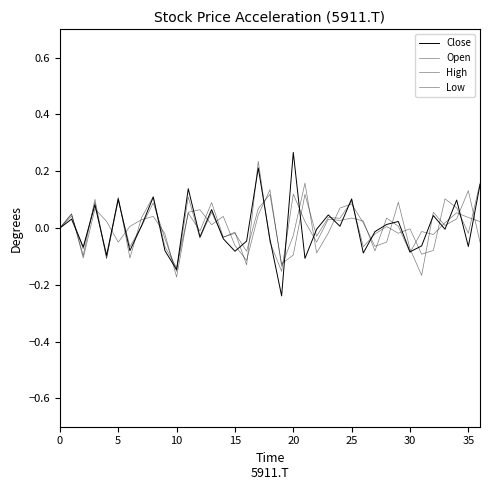

List the series in order of their overall mean, highest first.

High, Close, Low, Open